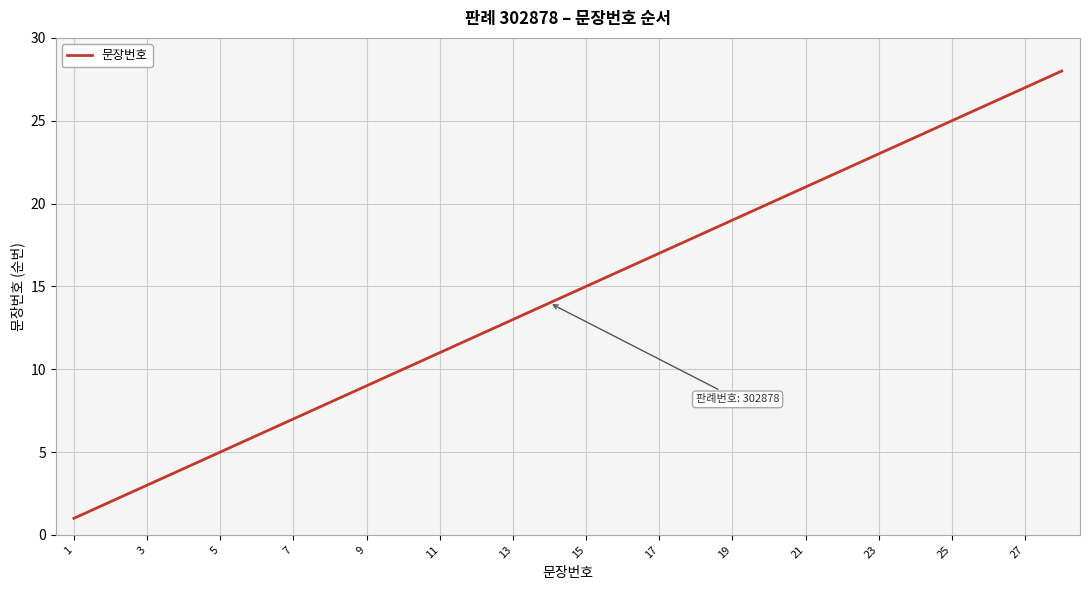

What is the difference between the maximum and minimum values?

27